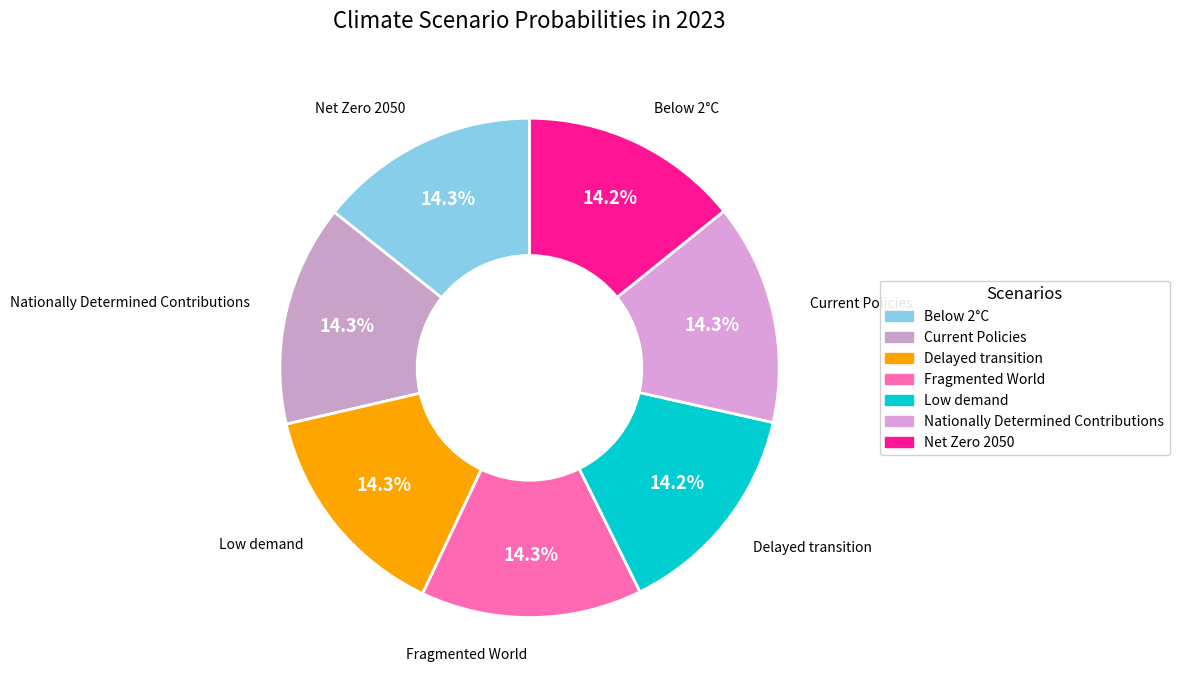

What percentage is NOT represented by Nationally Determined Contributions?

85.7%